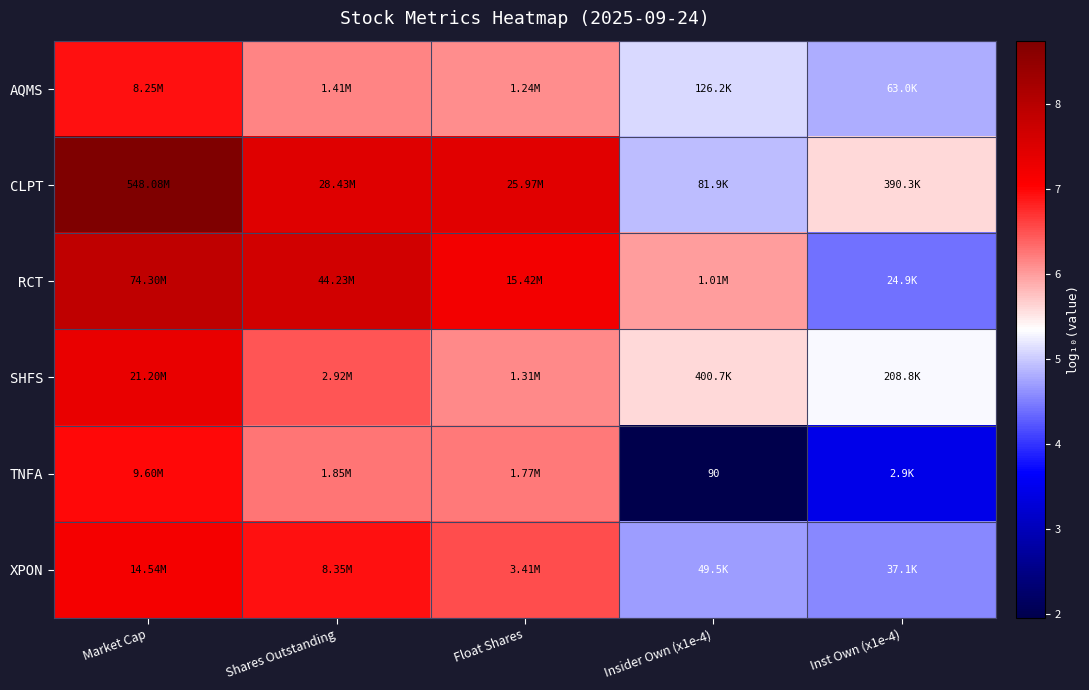

What is the smallest value displayed?

2.0